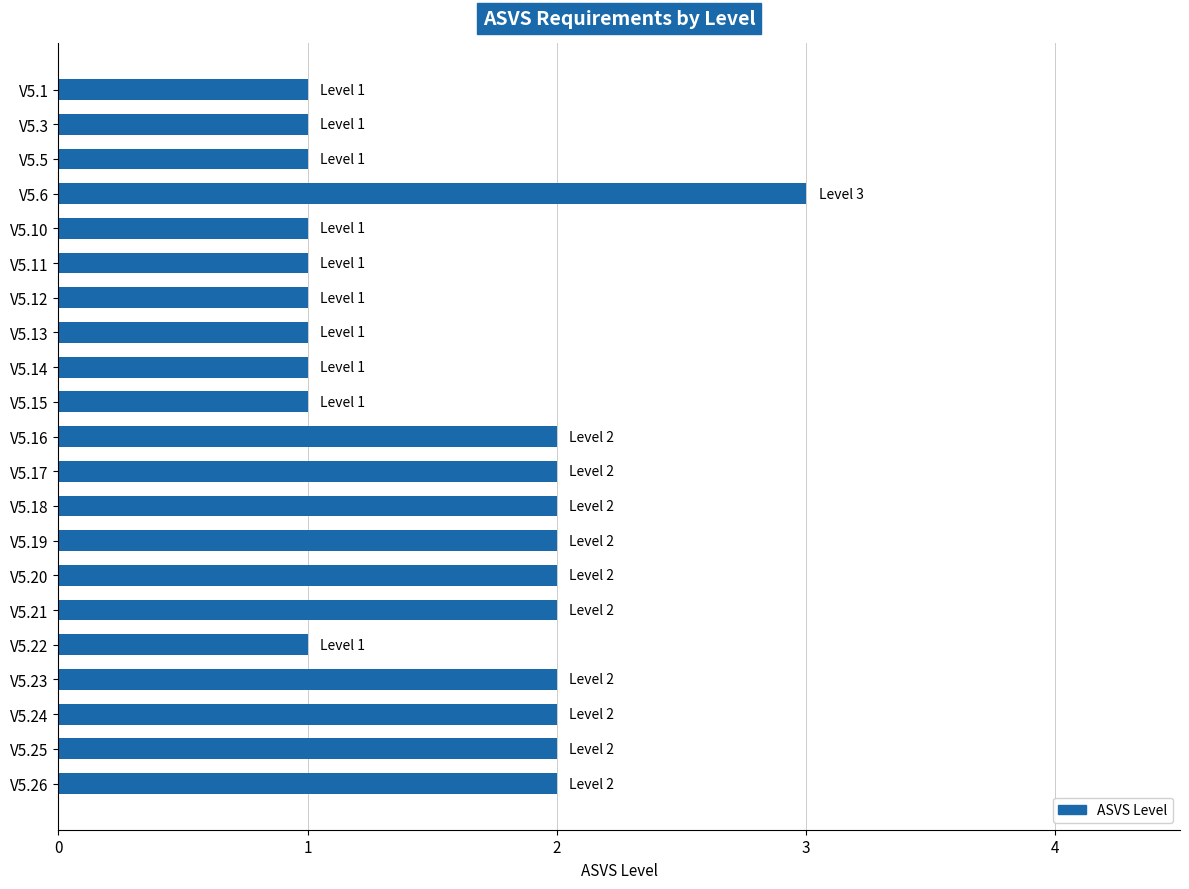

How many values are below 2?

10